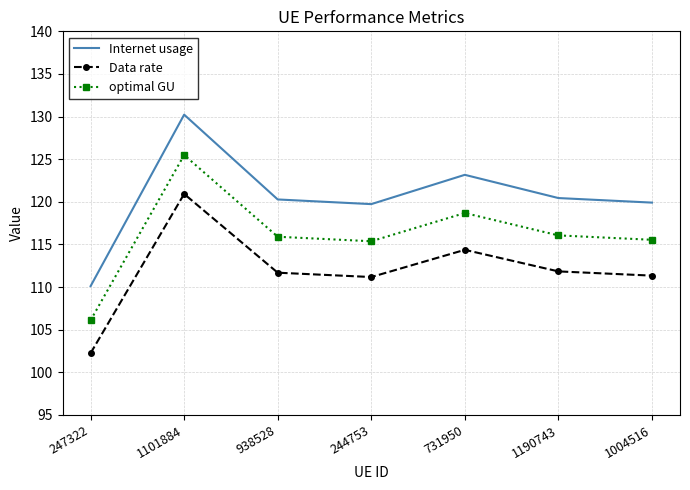

What position from the left is 938528?

3